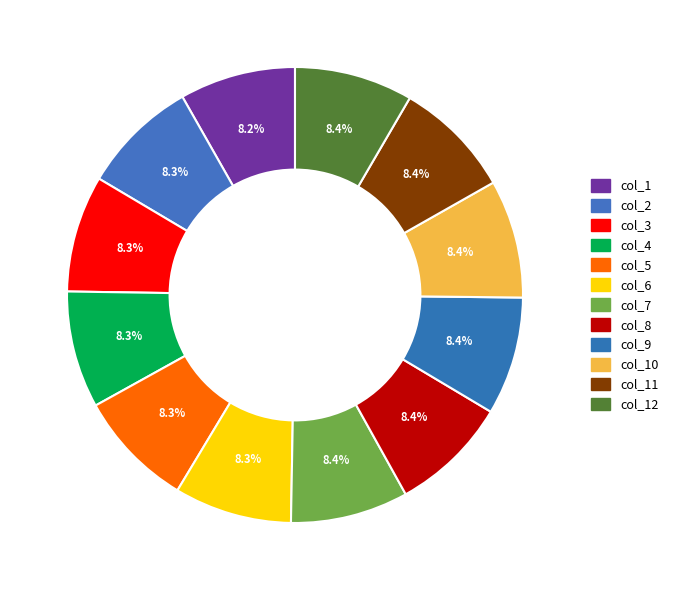

Does any single category account for the majority?

No